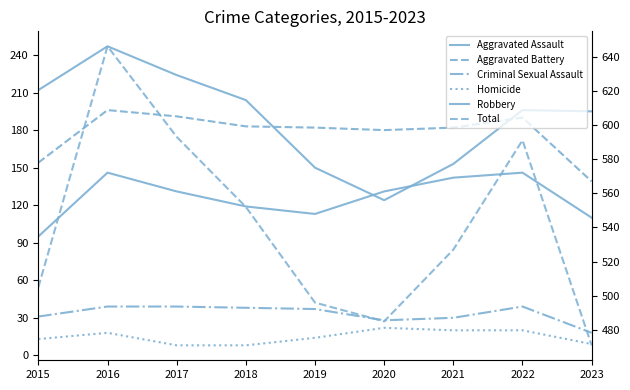

Does the chart have visible grid lines?

No